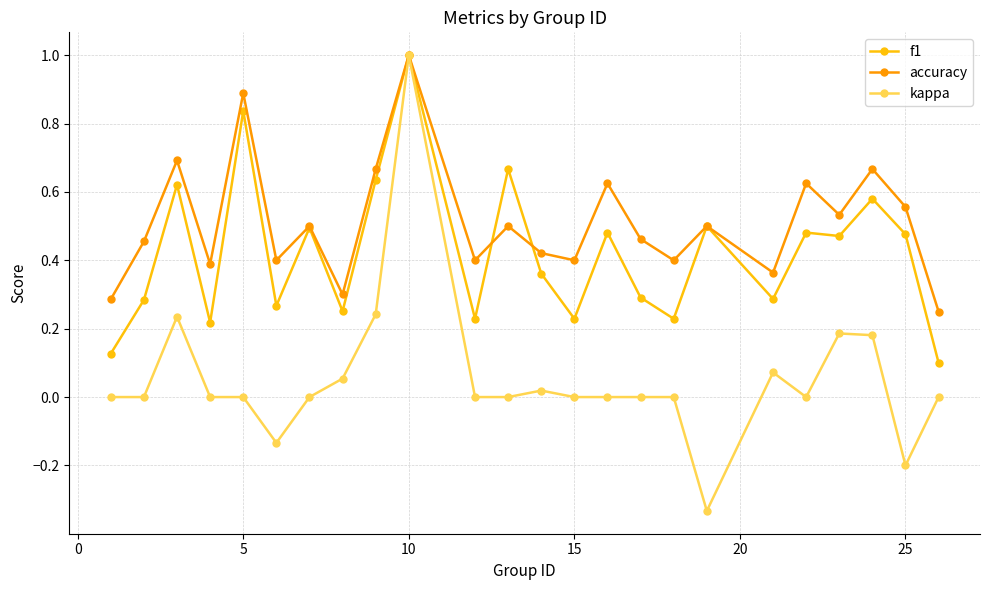

What is the highest value of the kappa series?

1.0